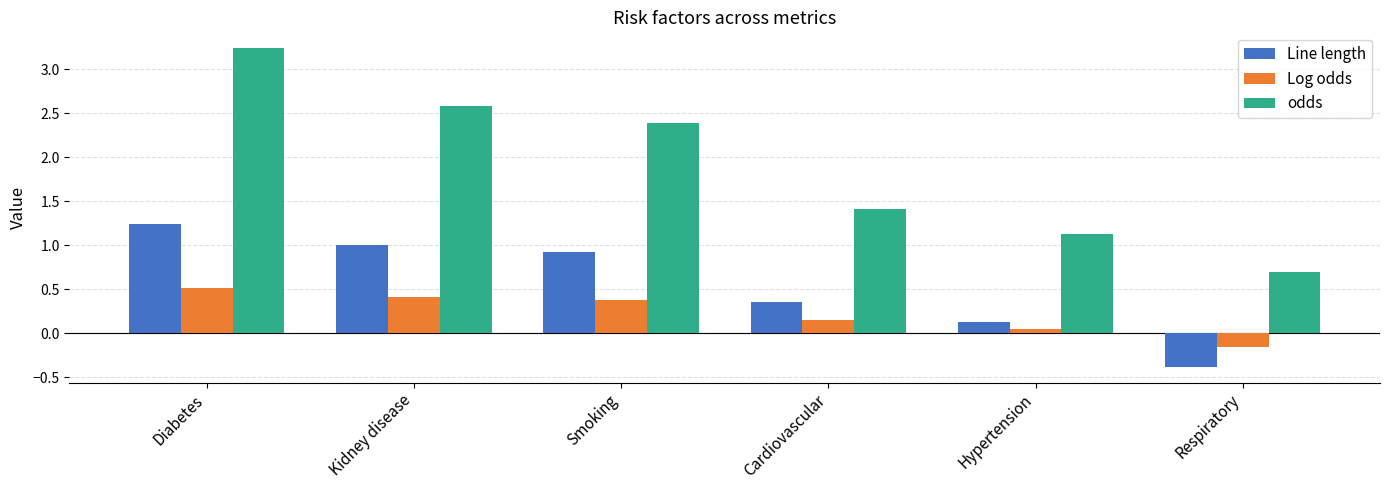

What is the difference between the maximum and minimum values in the Log odds series?

0.7